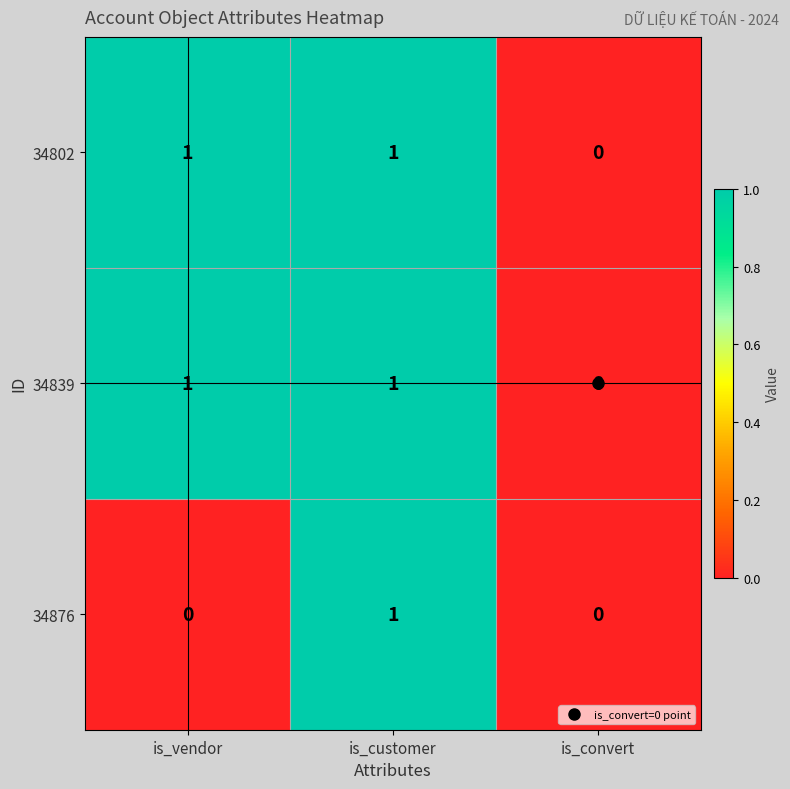

Is it true that 34876 equals 0 at is_customer?

False